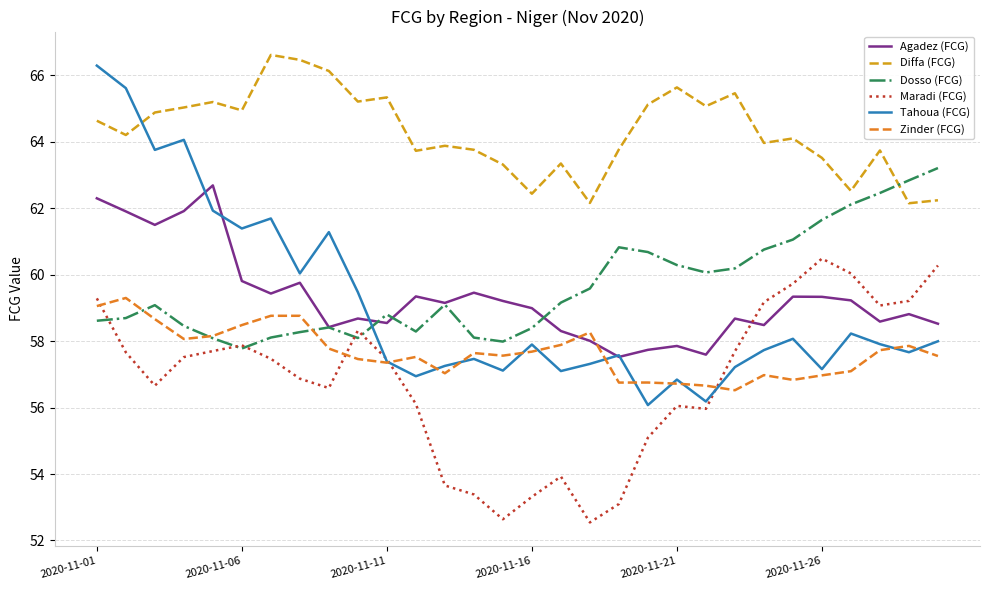

Which series has the largest range (max minus min)?

Tahoua (FCG)